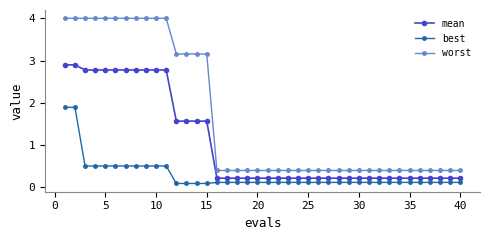

At how many categories does at least one series exceed 3?

15